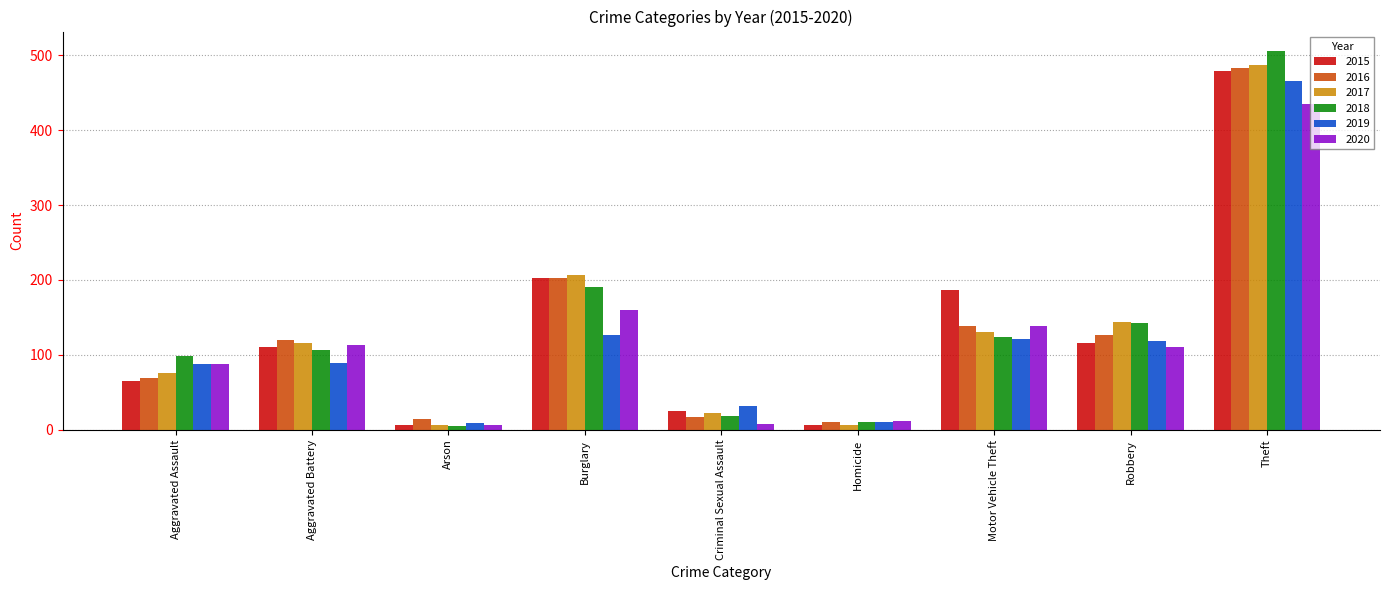

At which category is the sum across all series the highest?

Theft